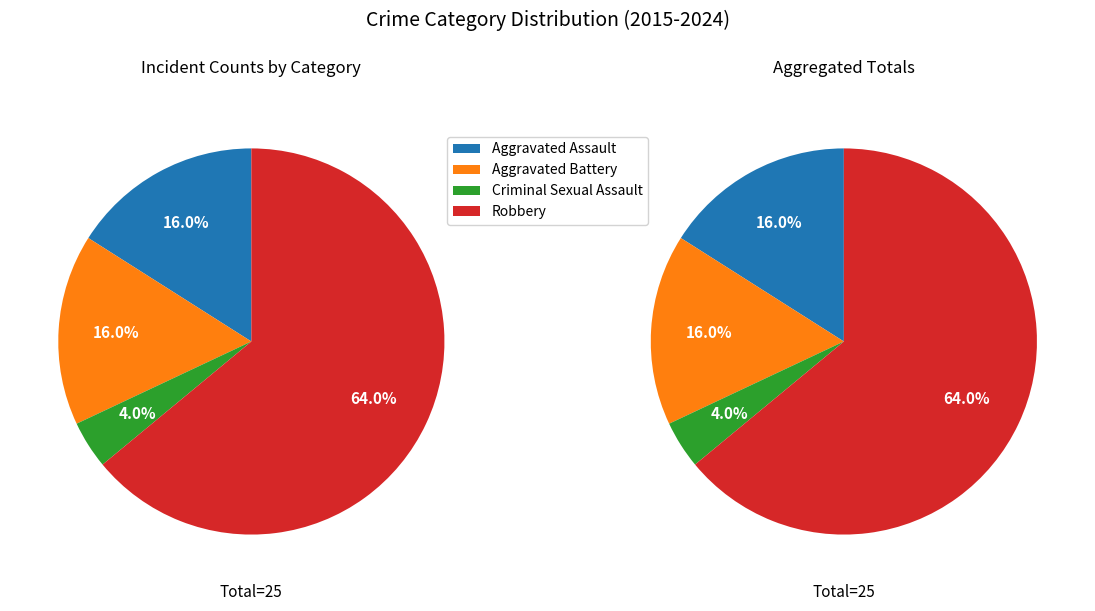

What is the ratio of the value at Aggravated Battery to the value at Aggravated Assault?

1.0